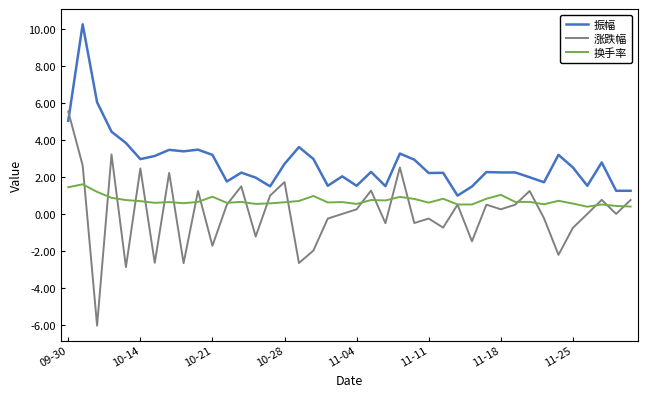

Which series ends up on top after the final intersection of 振幅 and 涨跌幅?

振幅